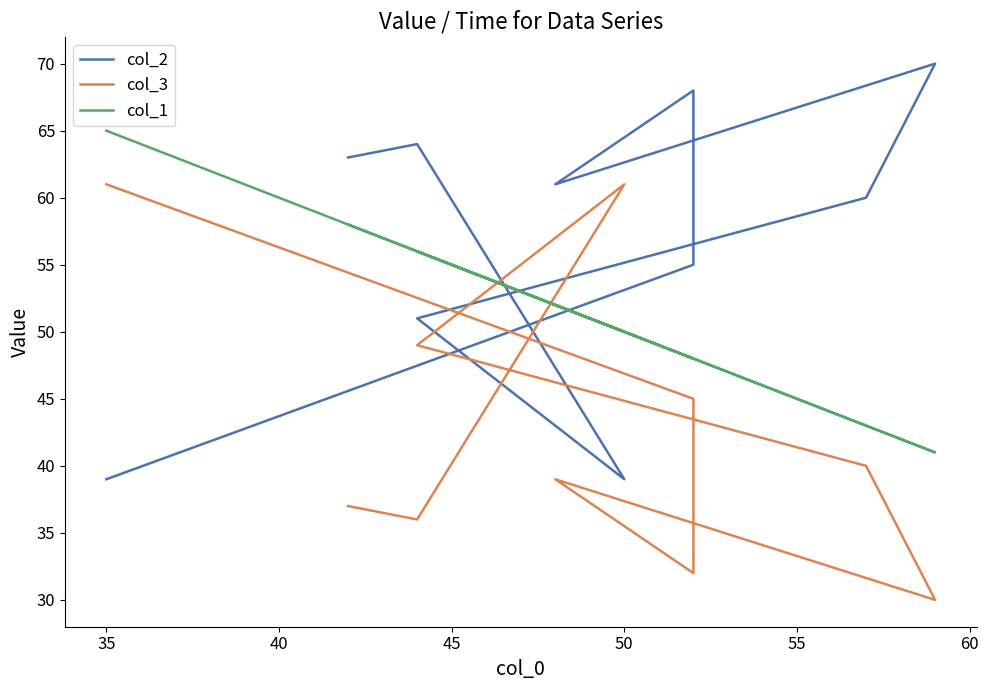

Reading left to right, extract all data points from this chart.

col_2: 39	55	68	61	70	60	51	39	64	63
col_3: 61	45	32	39	30	40	49	61	36	37
col_1: 65	48	48	52	41	43	56	50	56	58